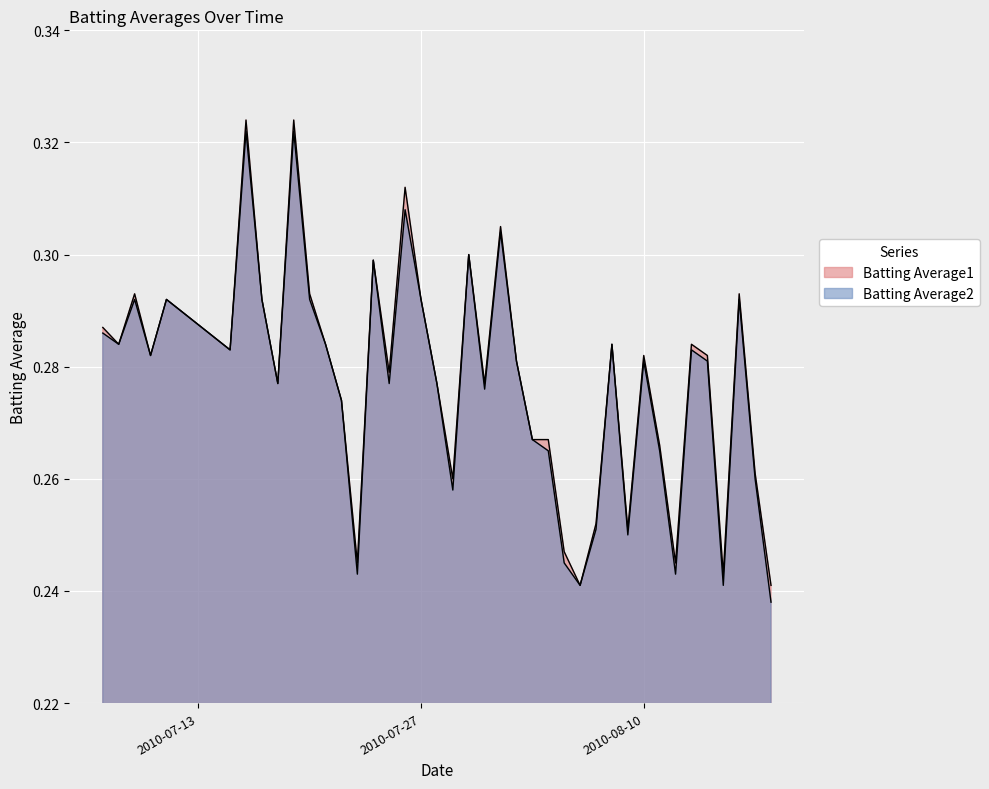

What is the sum of the Batting Average2 values at 2010-07-27 and 2010-07-21?

0.6